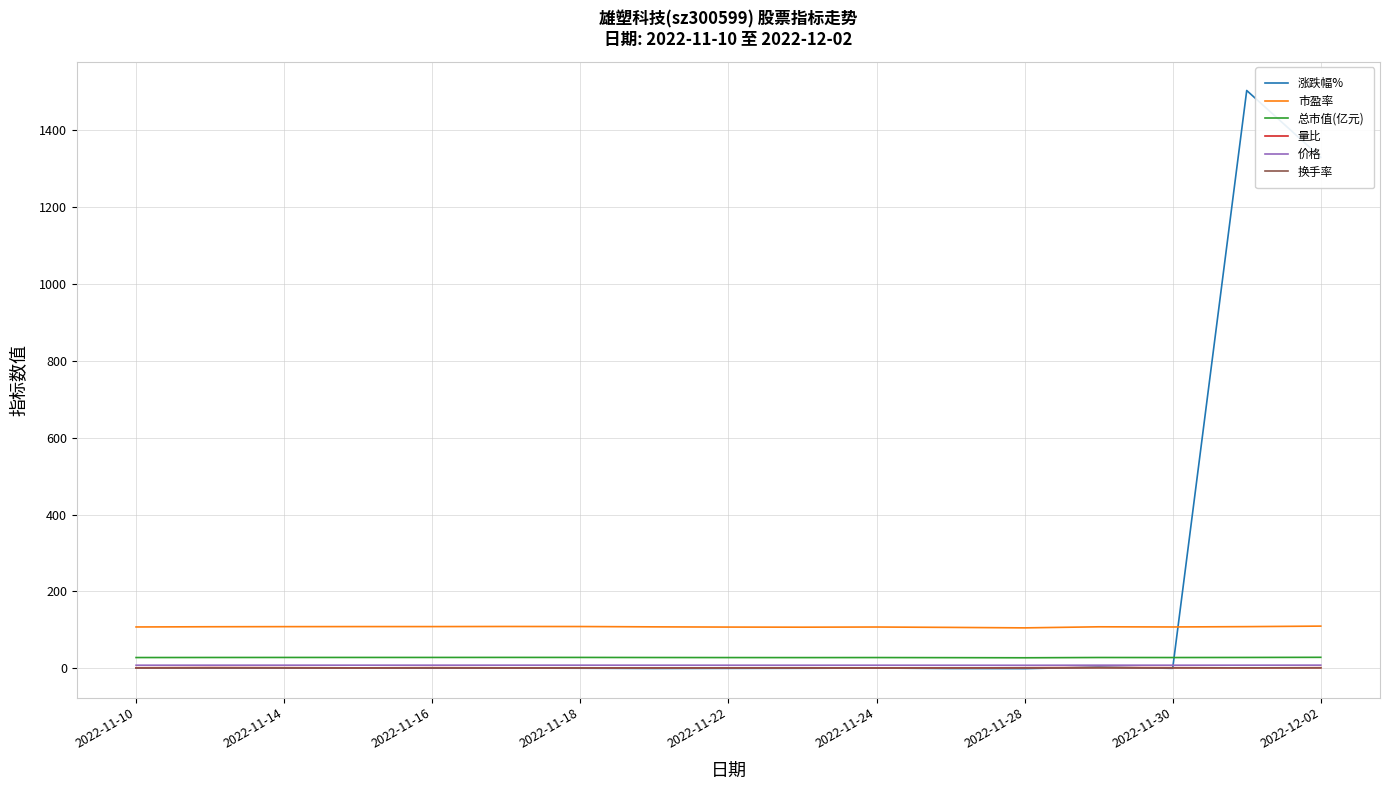

Which series has the widest spread of values?

涨跌幅%